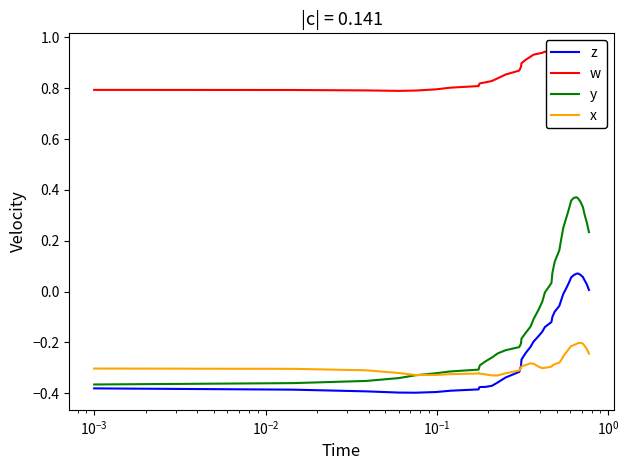

The w series shows 1.3 at 38. True or false?

False